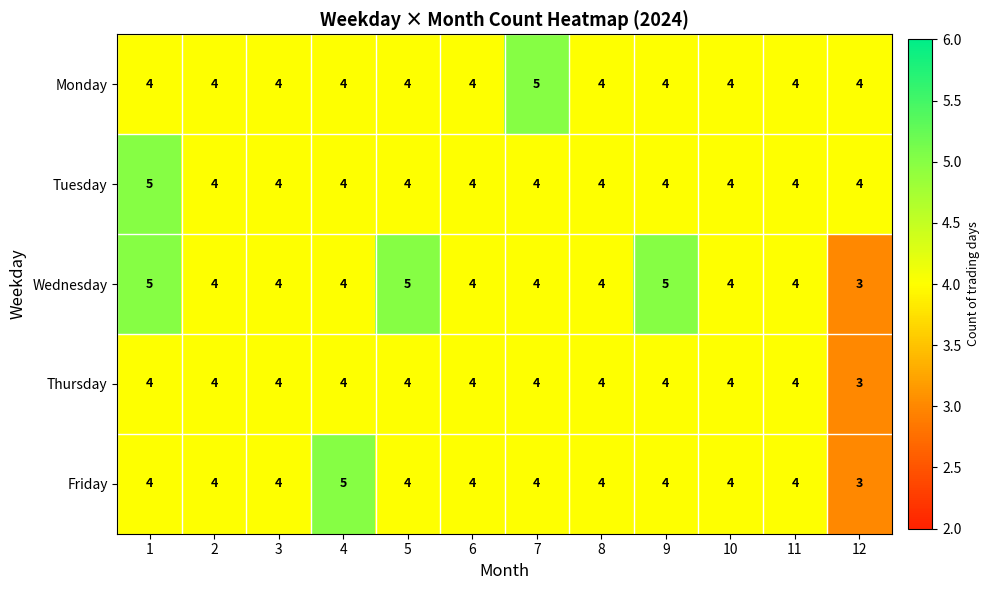

Which category has the lowest value in the Thursday series?

12